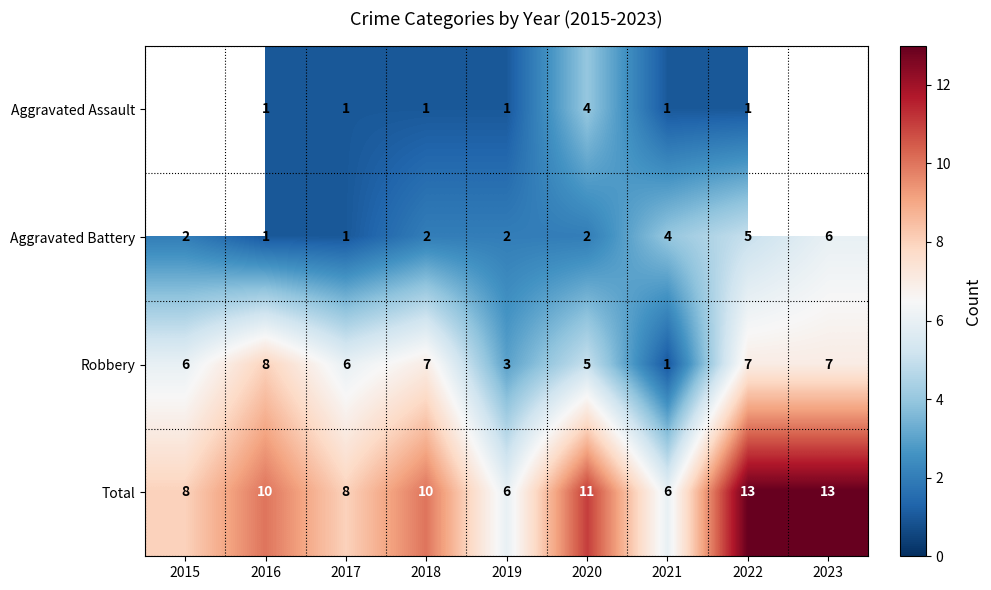

How many data points does each series have?

9